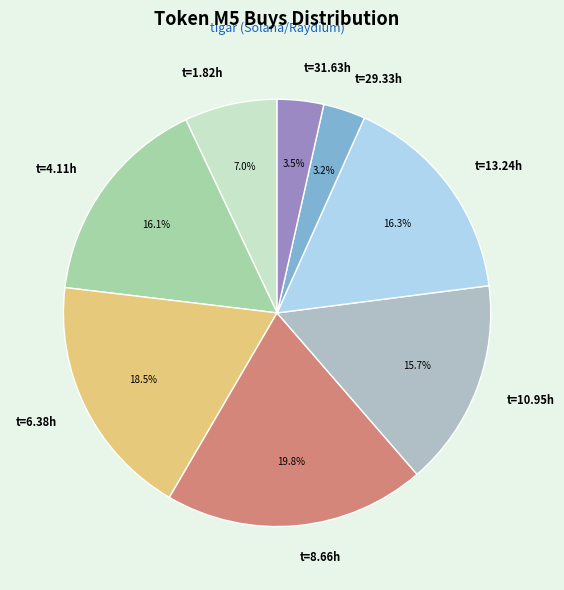

Between t=13.24h and t=6.38h, which is larger?

t=6.38h